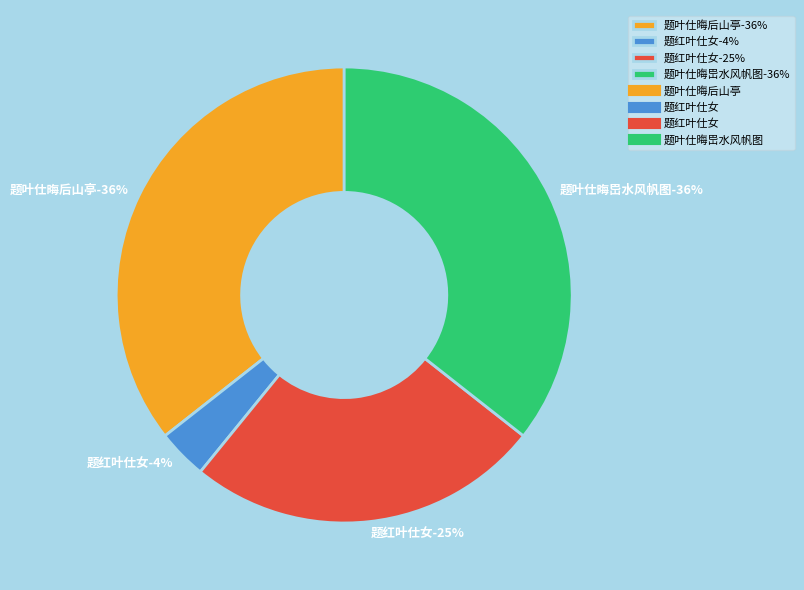

Is the sum of 题叶仕晦岊水风帆图 and 题叶仕晦后山亭 greater than half?

Yes